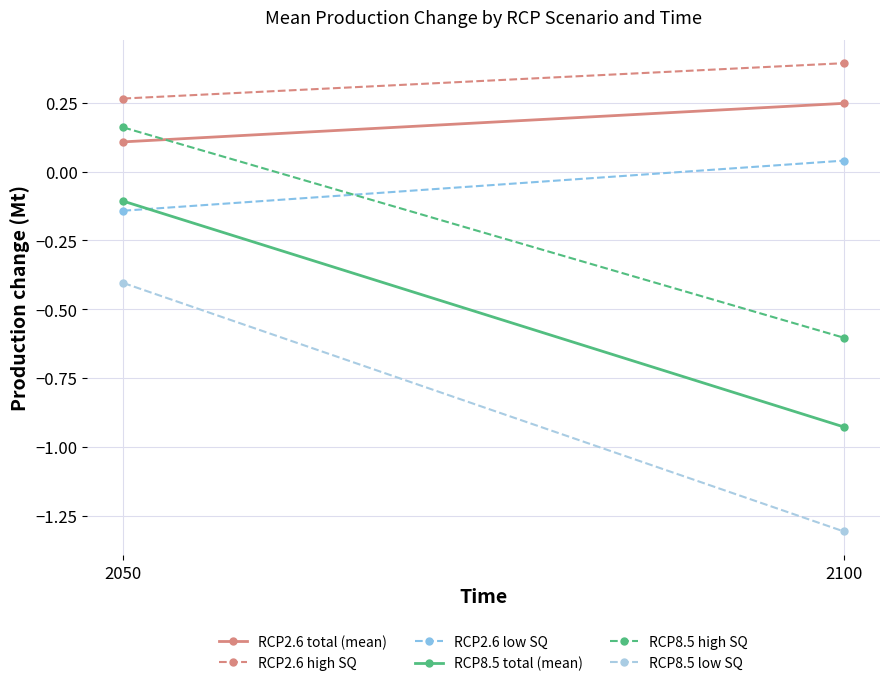

Rank the series by their maximum value, from highest to lowest.

RCP2.6 high SQ, RCP2.6 total (mean), RCP8.5 high SQ, RCP2.6 low SQ, RCP8.5 total (mean), RCP8.5 low SQ